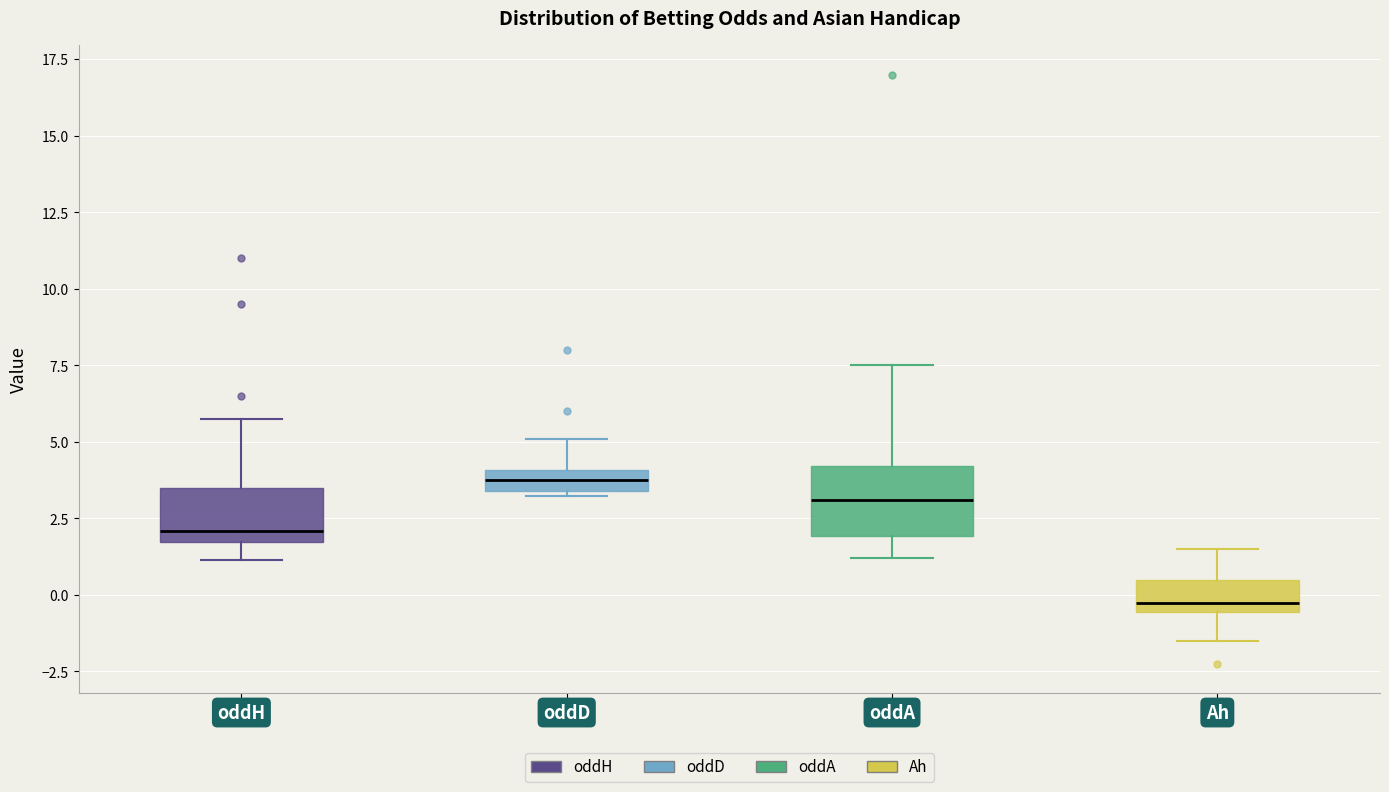

Which box's median line is the highest?

oddD